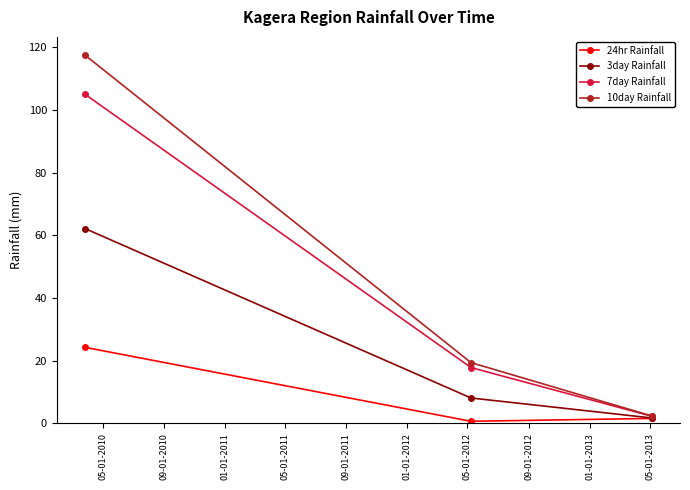

Does the chart display data point markers on the line(s)?

Yes